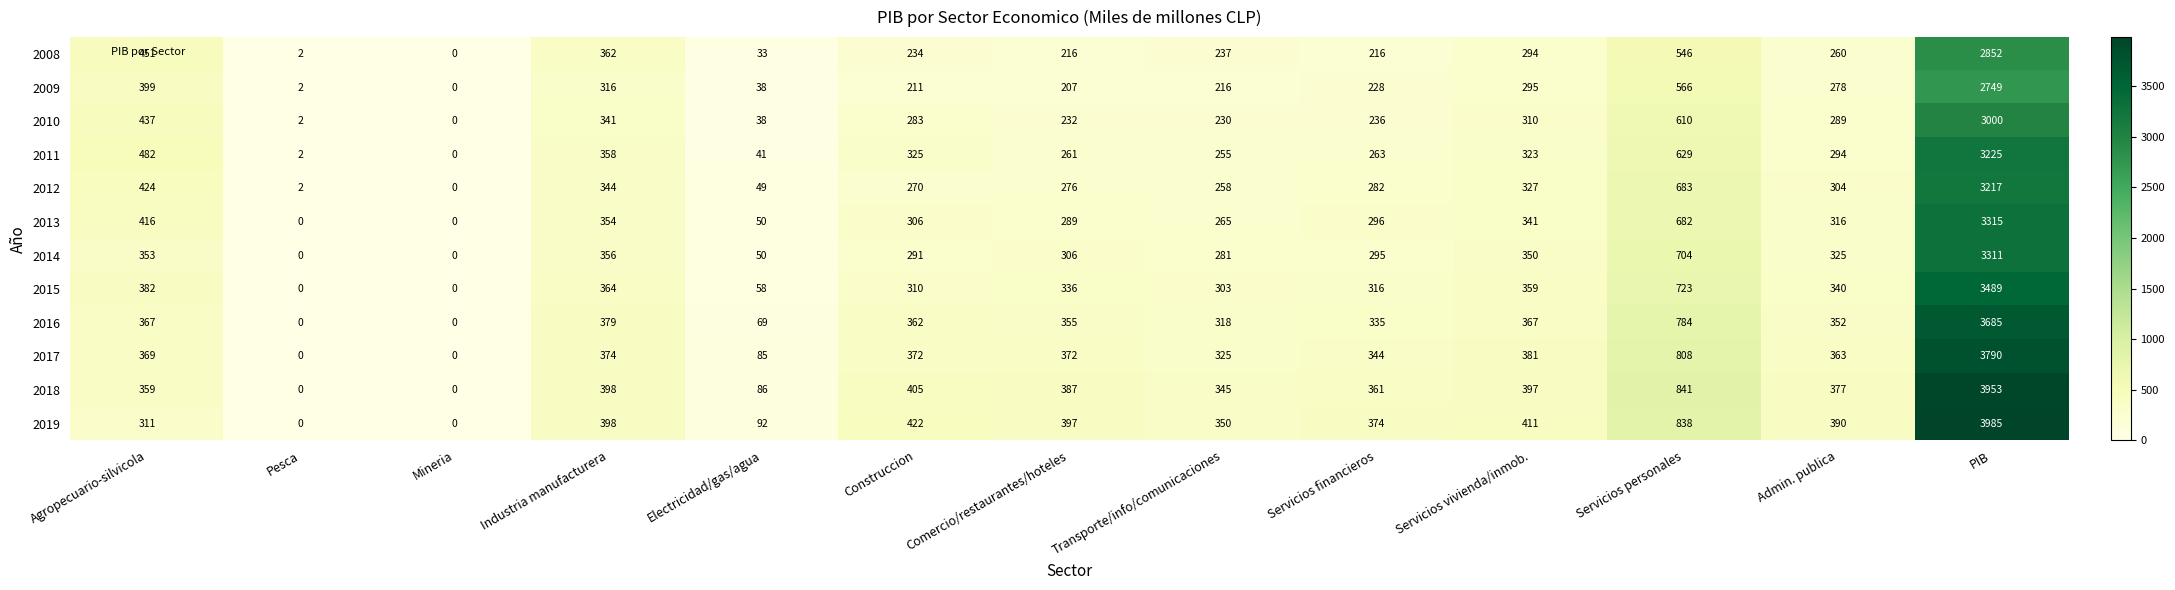

At which label does 2008 first exceed 237?

Agropecuario-silvicola